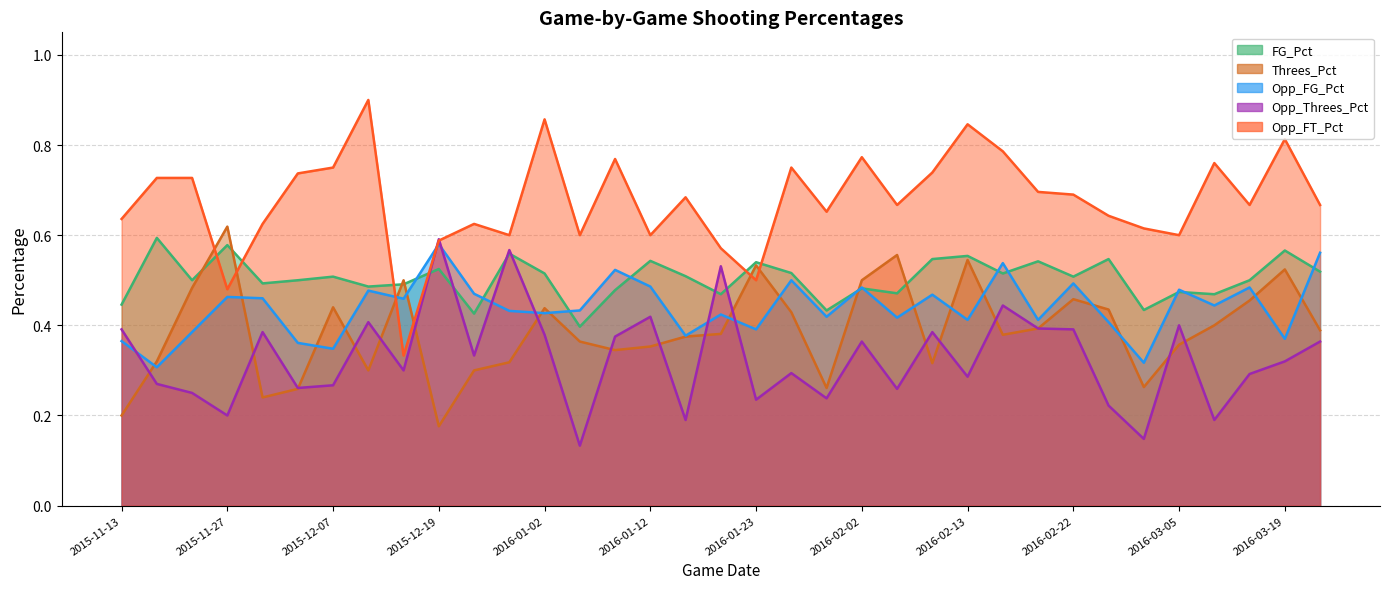

In Threes_Pct, how many points are higher than both neighbors (excluding endpoints)?

9